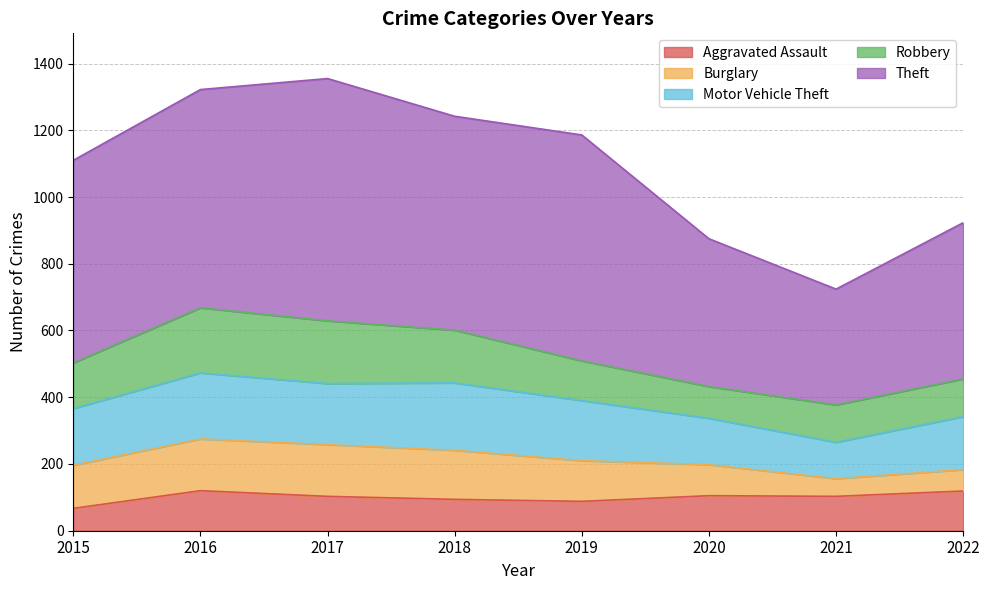

Is the value of Aggravated Assault at 2016 greater than the value of Theft at 2022?

No